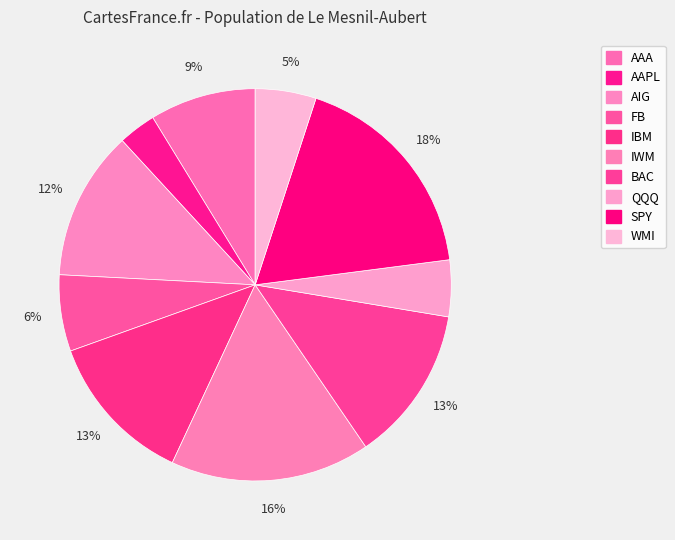

Do QQQ and AAA together represent more than half of the pie?

No